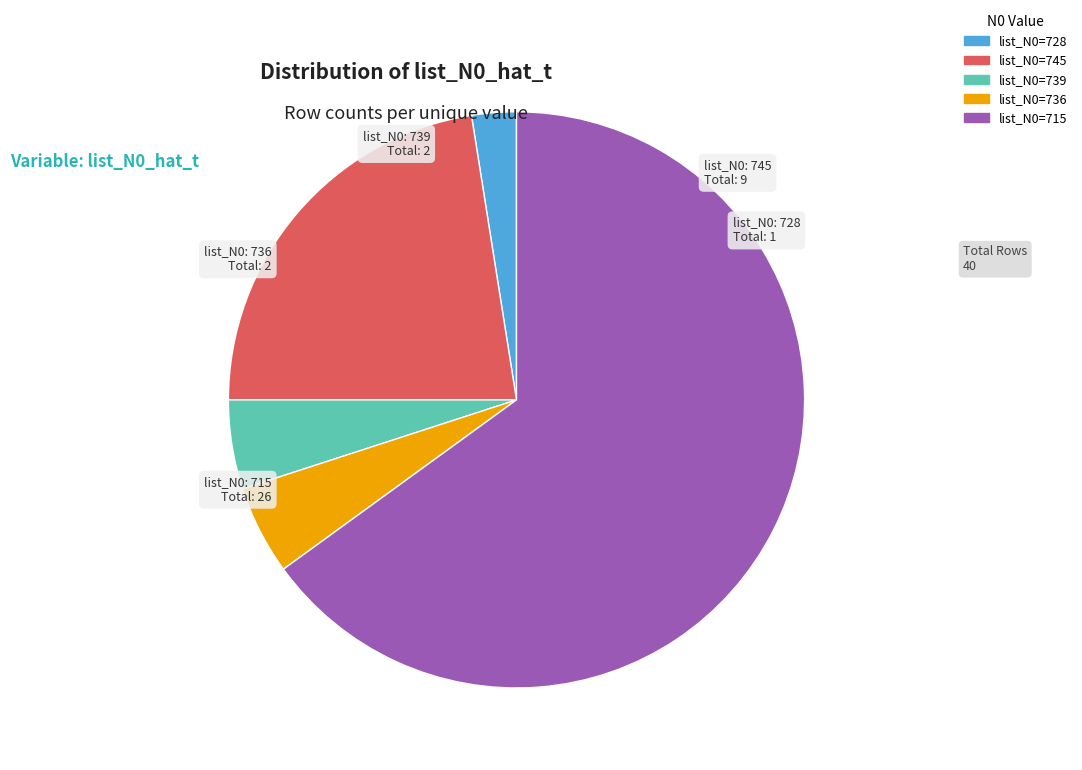

Which slice is the largest?

list_N0=715